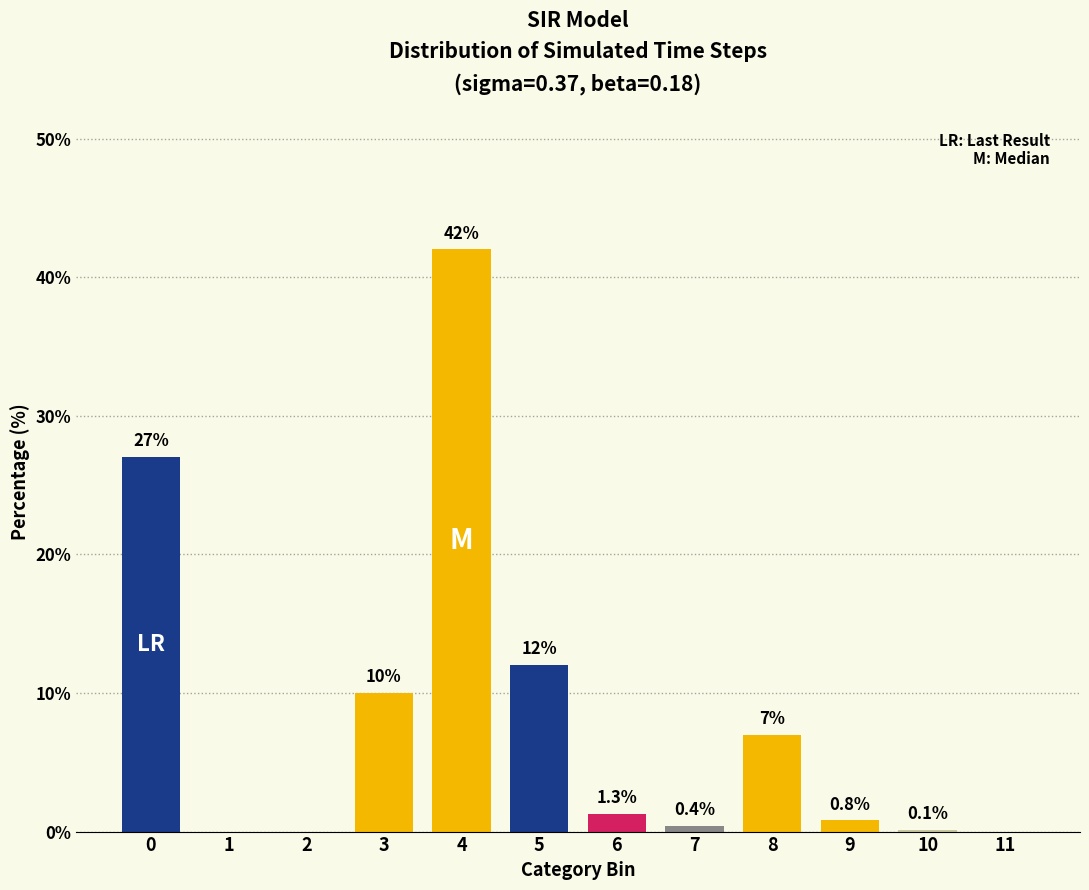

Reading right to left, list all the values displayed in this chart.

11=0.0	10=0.1	9=0.8	8=7.0	7=0.4	6=1.3	5=12.0	4=42.0	3=10.0	2=0.0	1=0.0	0=27.0